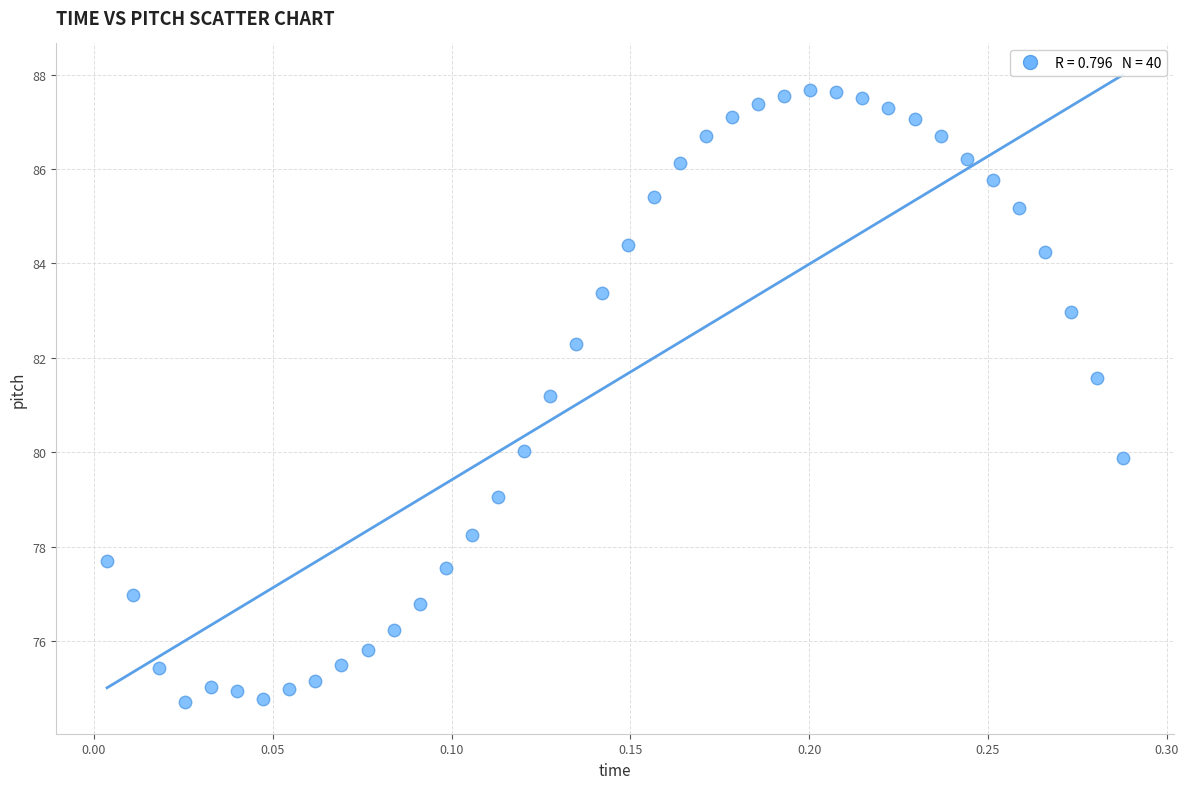

What Y value in the scatter plot is closest to 81?

81.2